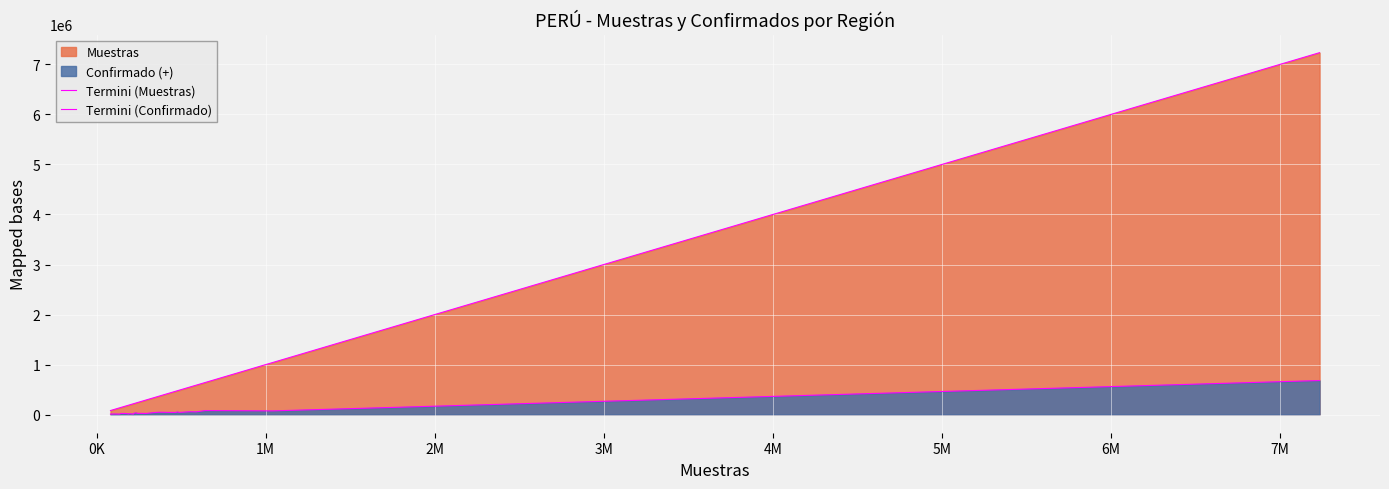

True or false: Termini (Confirmado) and Termini (Muestras) cross at least once.

False